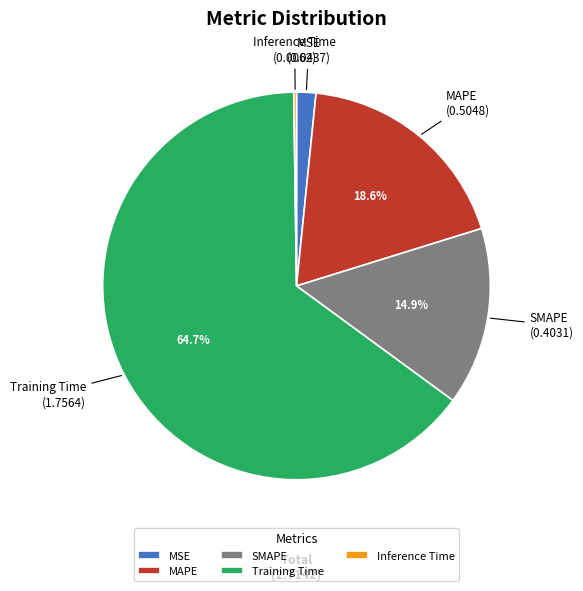

What is the majority slice?

Training Time